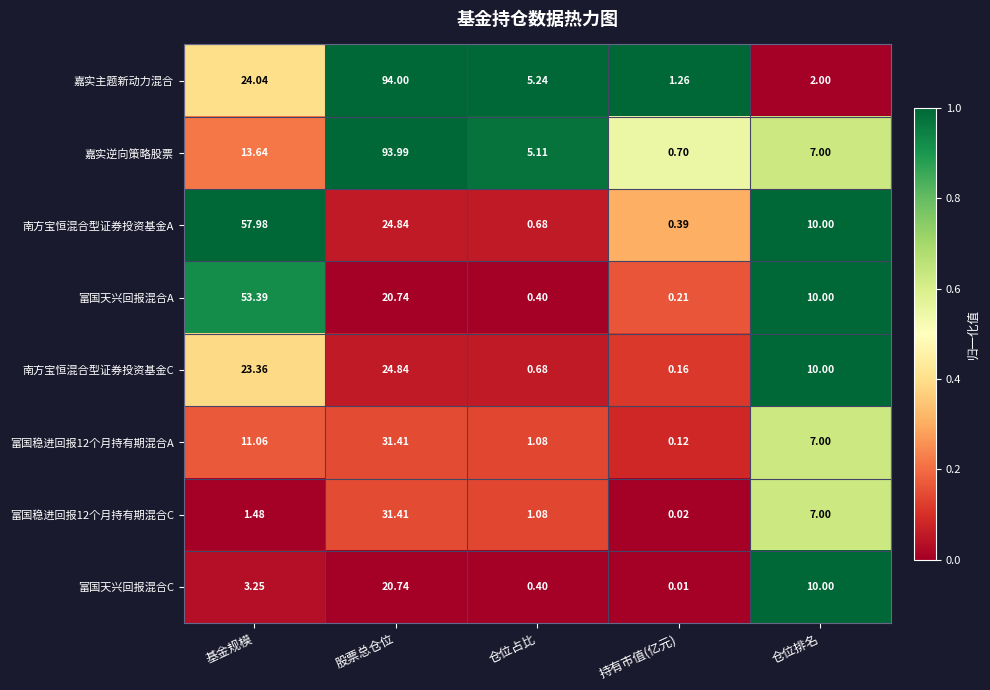

Which series has the largest range (max minus min)?

嘉实逆向策略股票